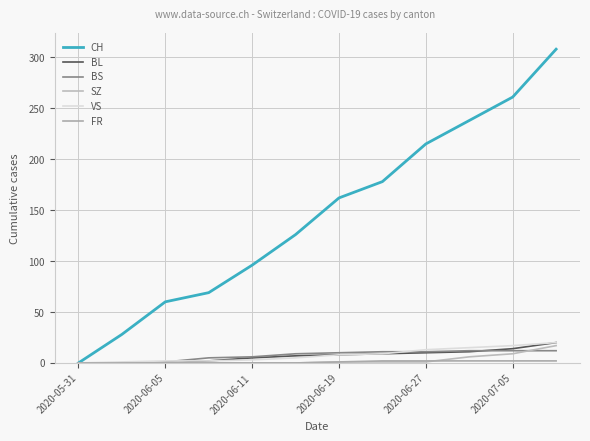

What is the difference between the maximum and minimum values in the FR series?

2